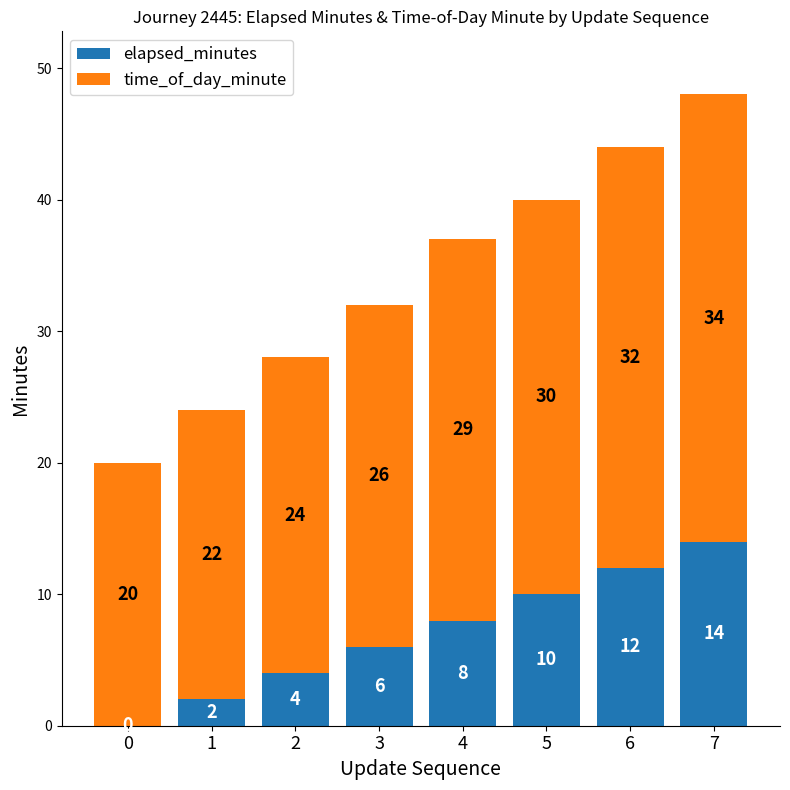

At which category is the sum across all series the highest?

7